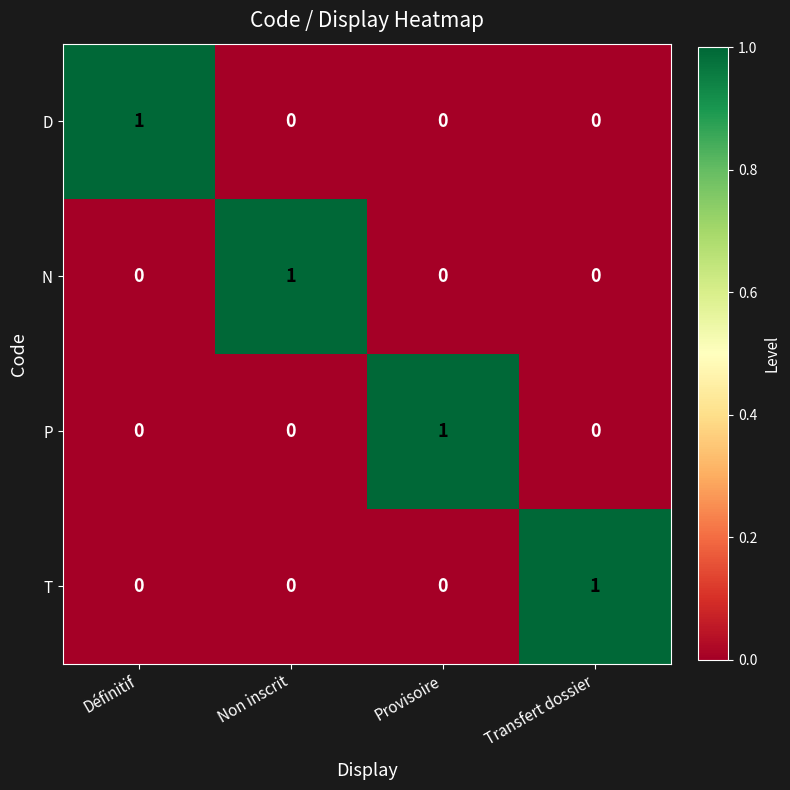

Is it true that P equals 0 at Non inscrit?

True